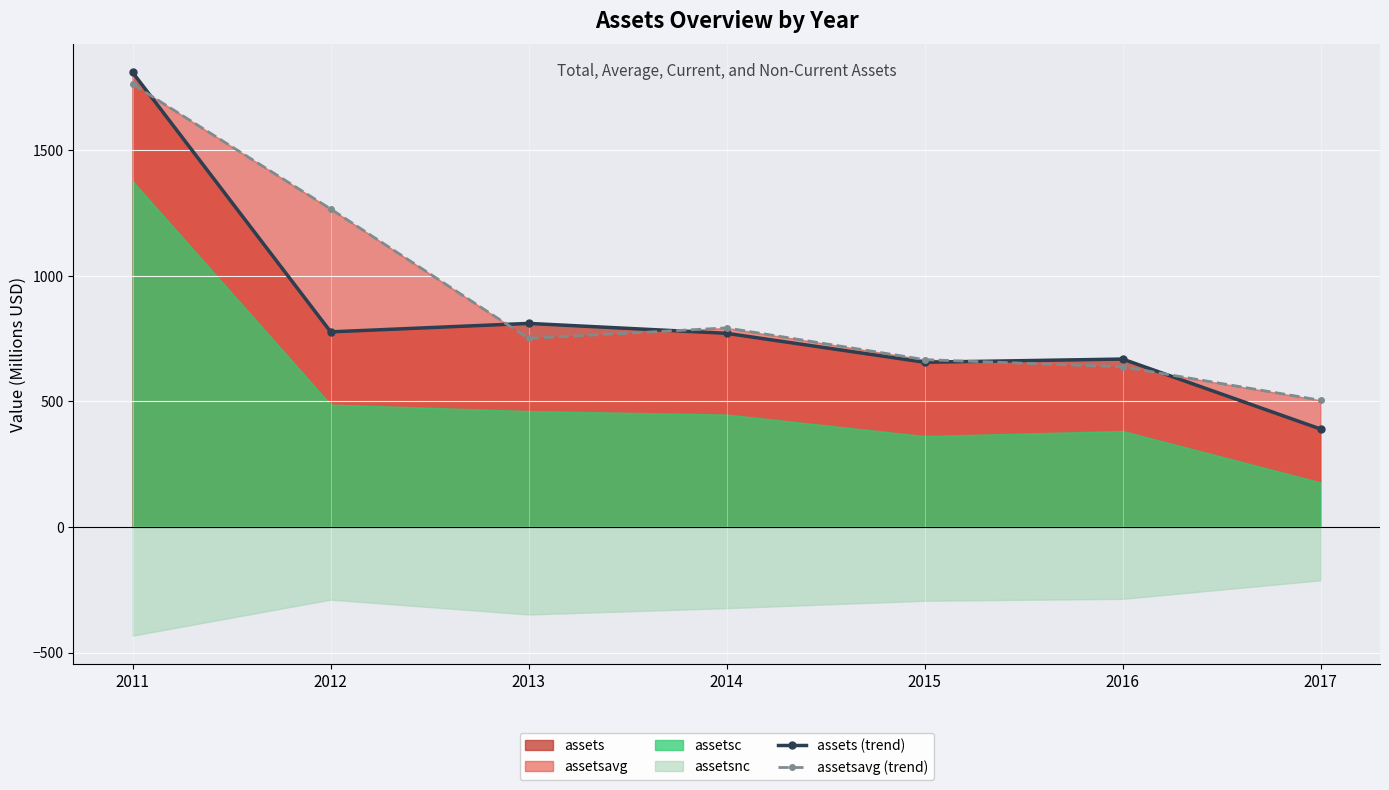

Between 2013 and 2016, which series saw the biggest shift?

assets_line